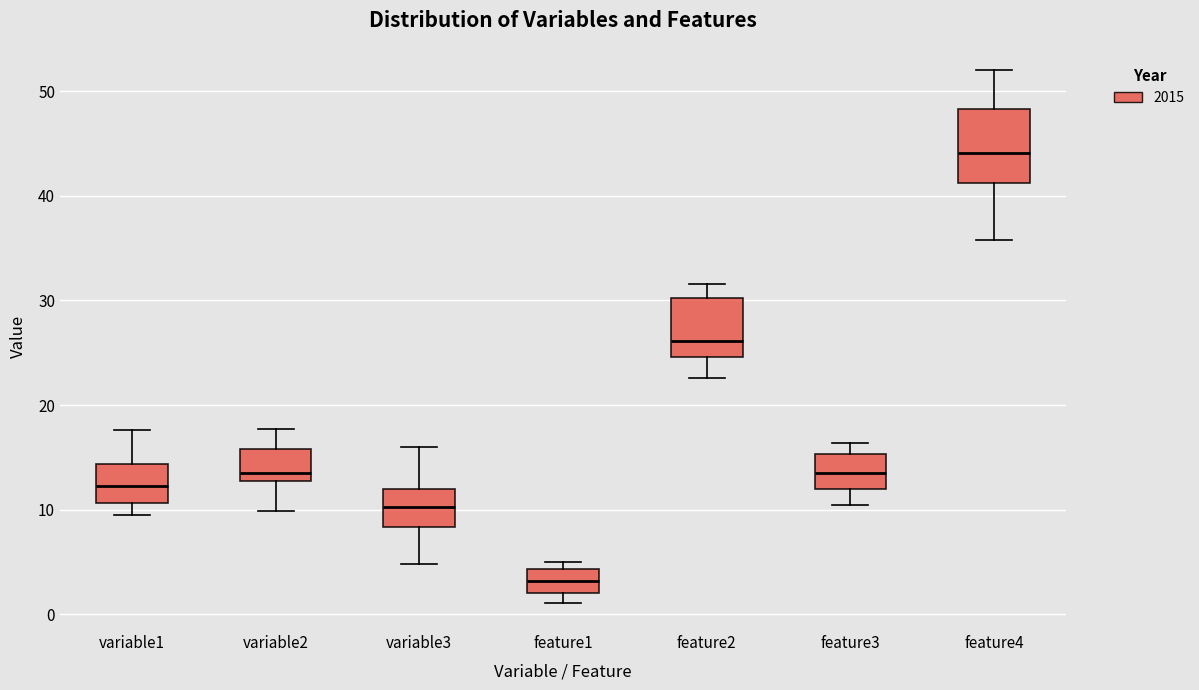

Comparing the boxes themselves (not the whiskers), which one is the tallest?

feature4